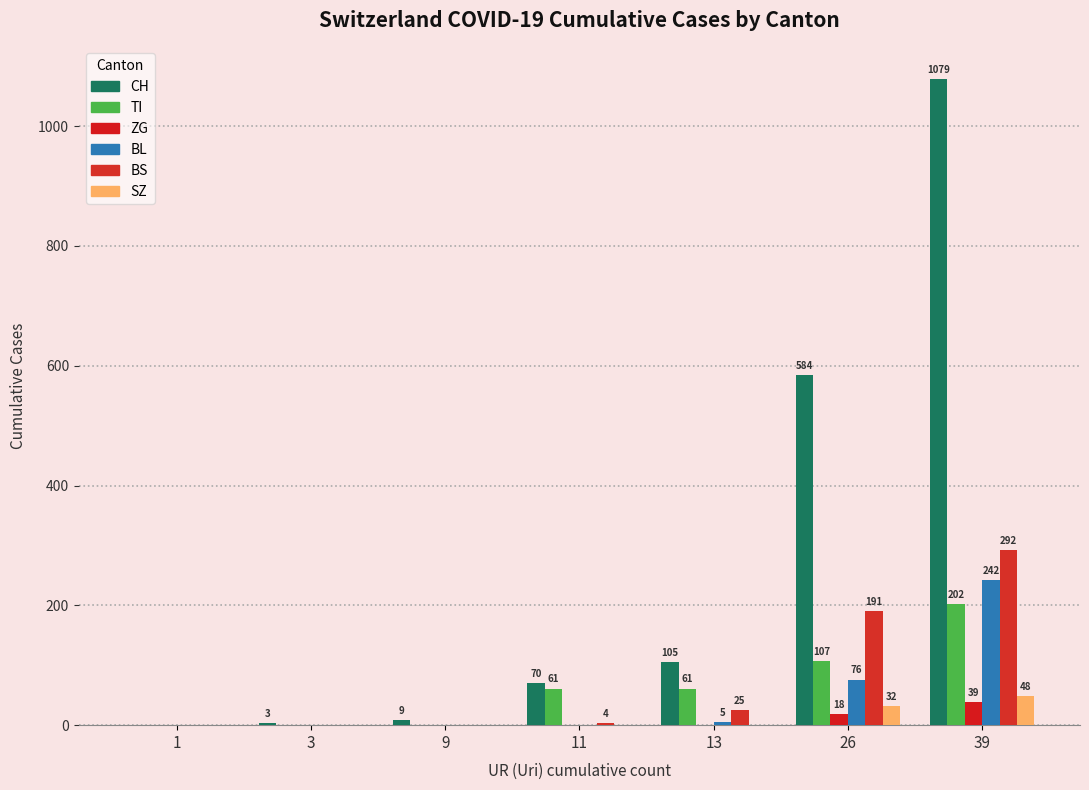

Which has a higher value, 26 or 3?

26